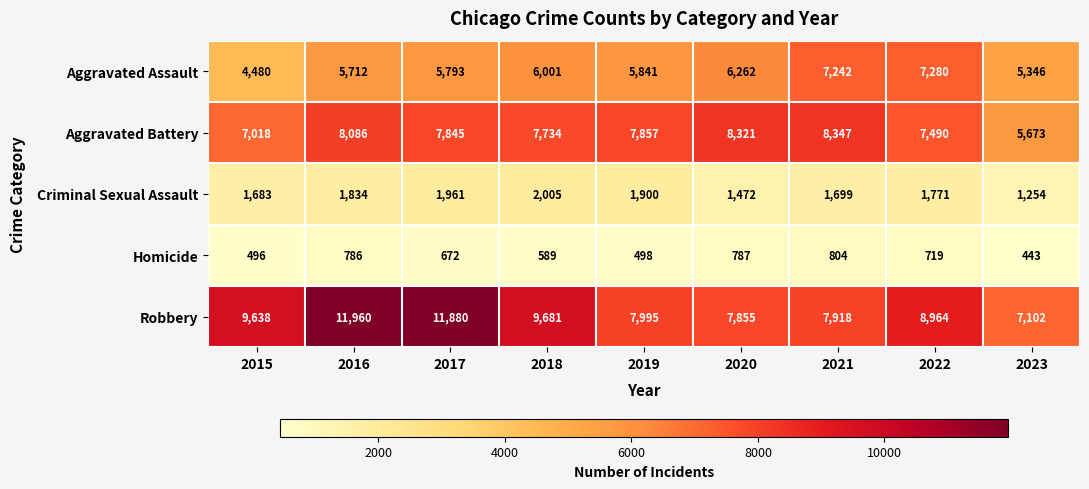

True or false: Aggravated Assault has a value of 5841 at 2019.

True